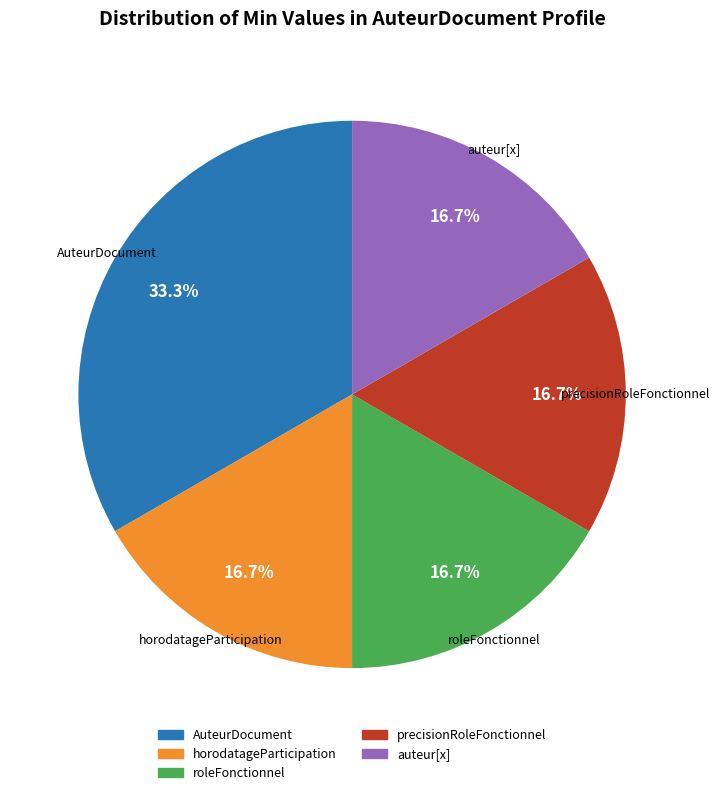

Is there any slice that represents more than half of the pie?

No